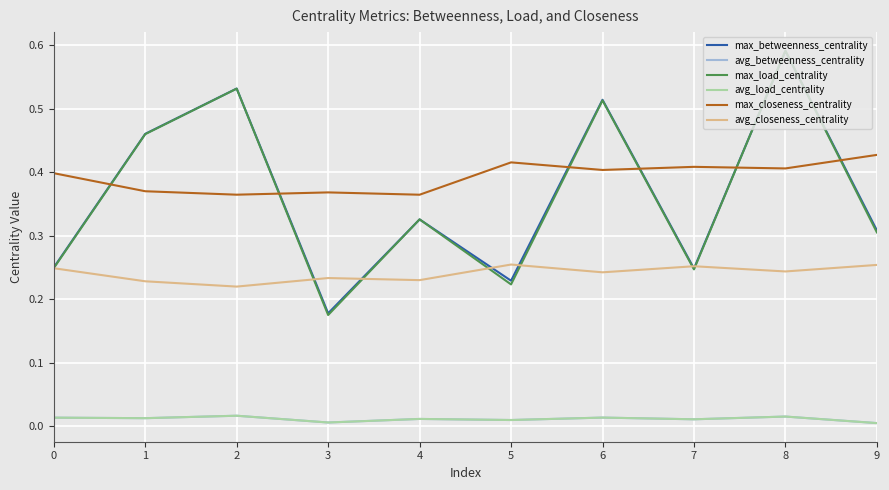

Reading right to left, list all the values displayed in this chart.

max_betweenness_centrality: 9=0.3	8=0.6	7=0.2	6=0.5	5=0.2	4=0.3	3=0.2	2=0.5	1=0.5	0=0.3
avg_betweenness_centrality: 9=0.0	8=0.0	7=0.0	6=0.0	5=0.0	4=0.0	3=0.0	2=0.0	1=0.0	0=0.0
max_load_centrality: 9=0.3	8=0.6	7=0.2	6=0.5	5=0.2	4=0.3	3=0.2	2=0.5	1=0.5	0=0.2
avg_load_centrality: 9=0.0	8=0.0	7=0.0	6=0.0	5=0.0	4=0.0	3=0.0	2=0.0	1=0.0	0=0.0
max_closeness_centrality: 9=0.4	8=0.4	7=0.4	6=0.4	5=0.4	4=0.4	3=0.4	2=0.4	1=0.4	0=0.4
avg_closeness_centrality: 9=0.3	8=0.2	7=0.3	6=0.2	5=0.3	4=0.2	3=0.2	2=0.2	1=0.2	0=0.2